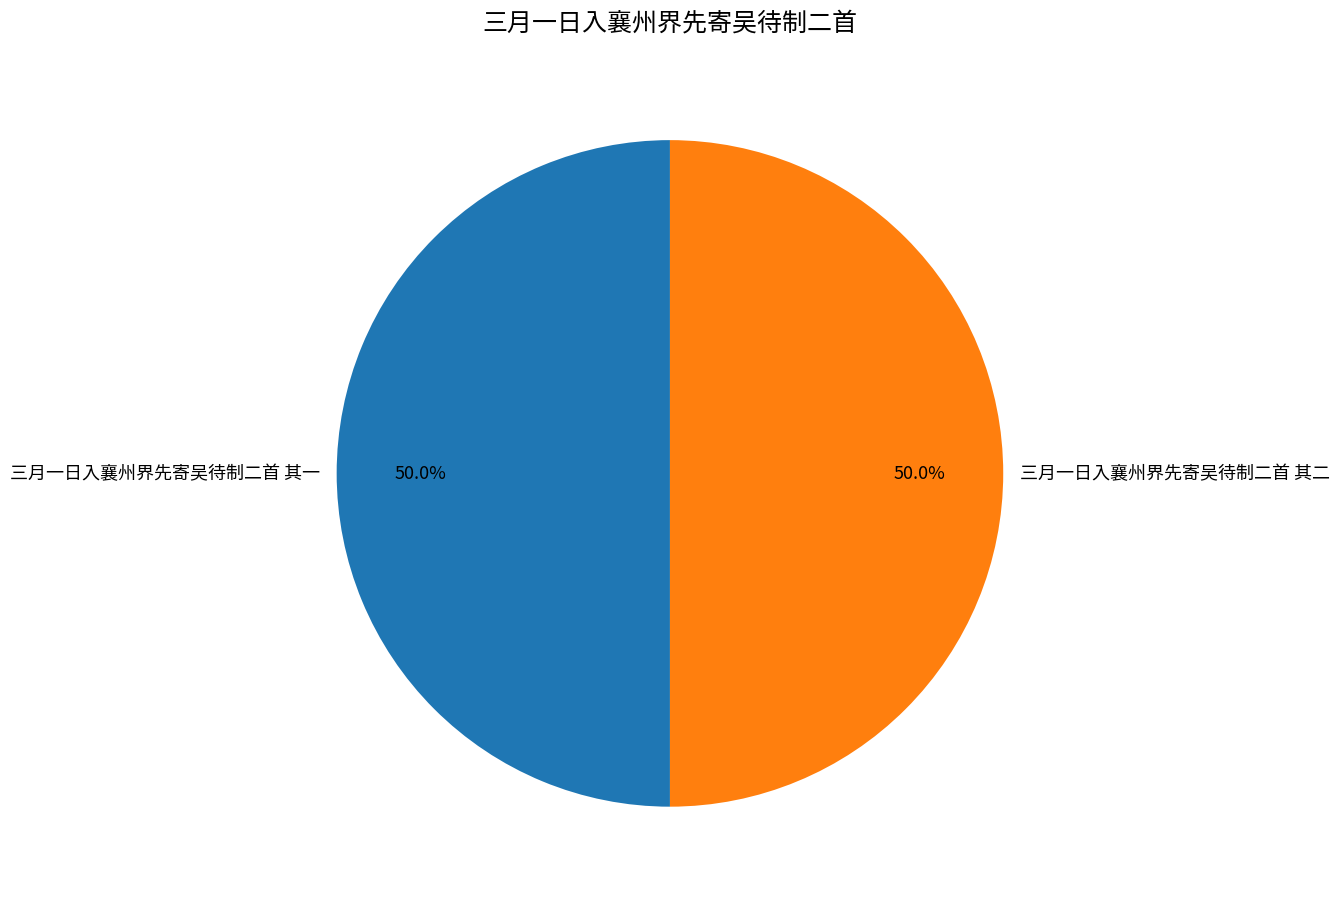

To the nearest percent, what is the combined percentage of 三月一日入襄州界先寄吴待制二首 其一 and 三月一日入襄州界先寄吴待制二首 其二?

100%